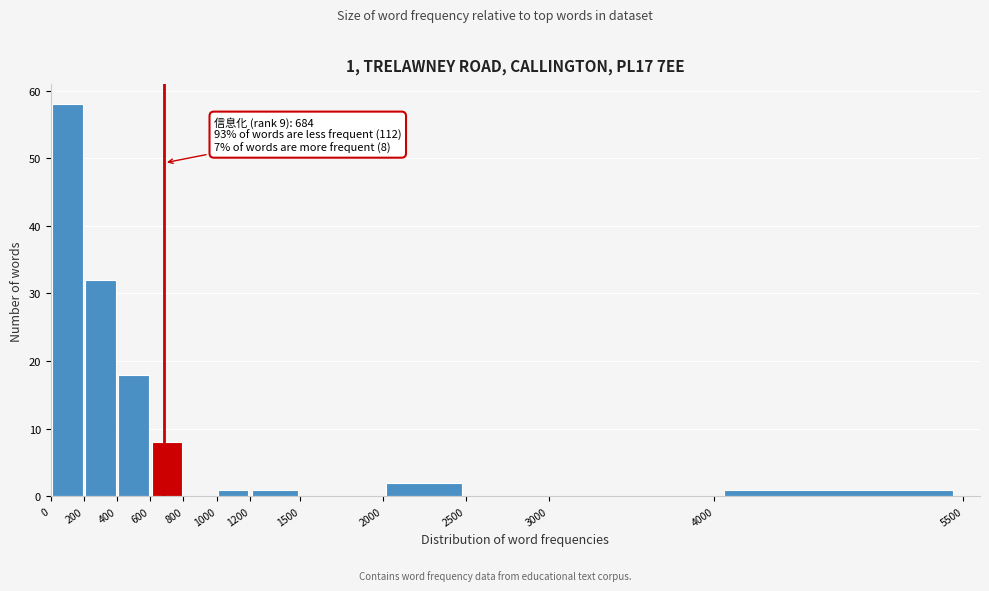

Which range on the x-axis has the tallest bar?

0 to 200